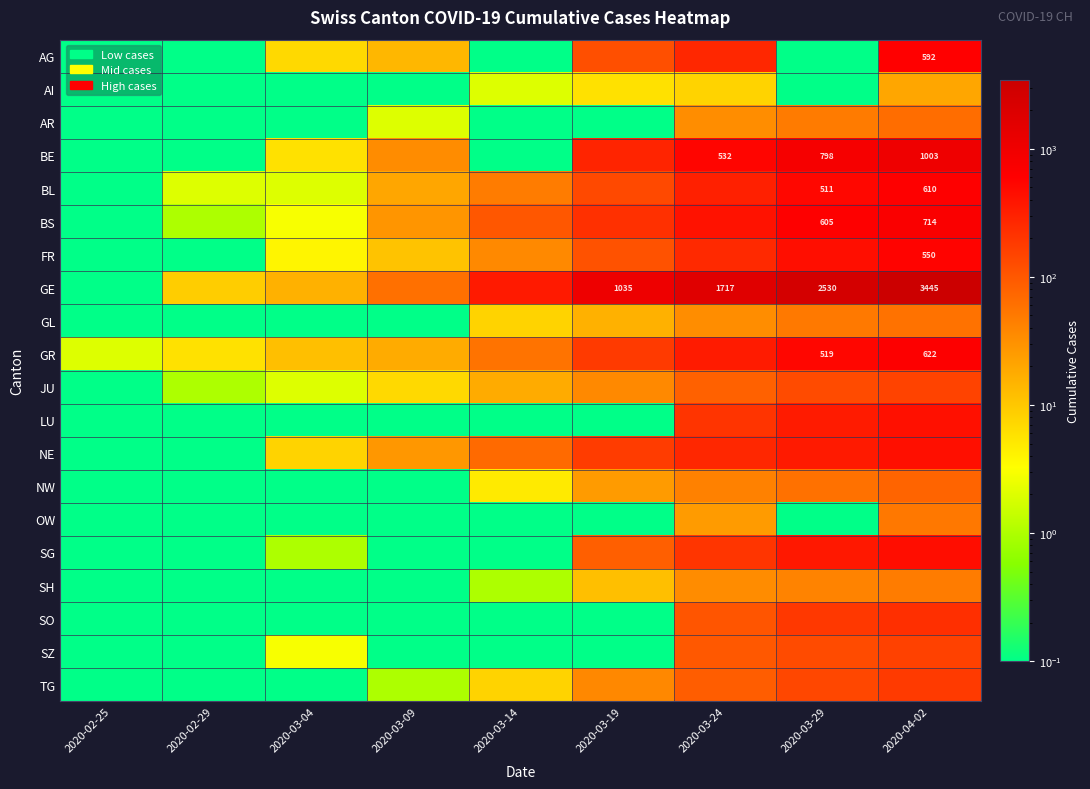

True or false: GR has a value of 261.7 at 2020-04-02.

False